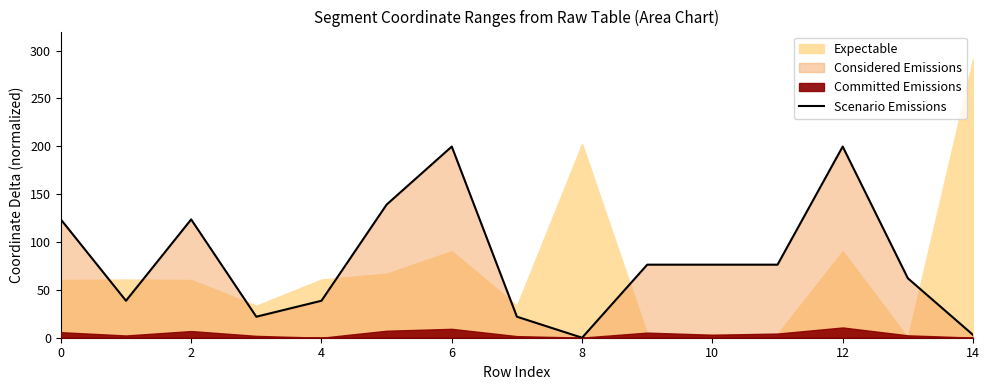

Which label corresponds to the smallest value in the chart?

8